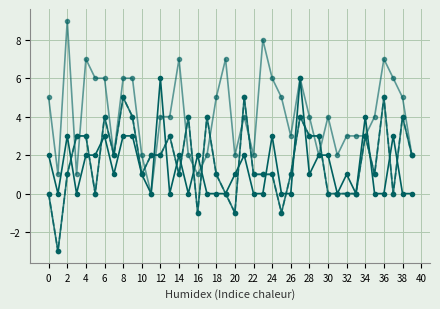

Does the chart have visible grid lines?

Yes